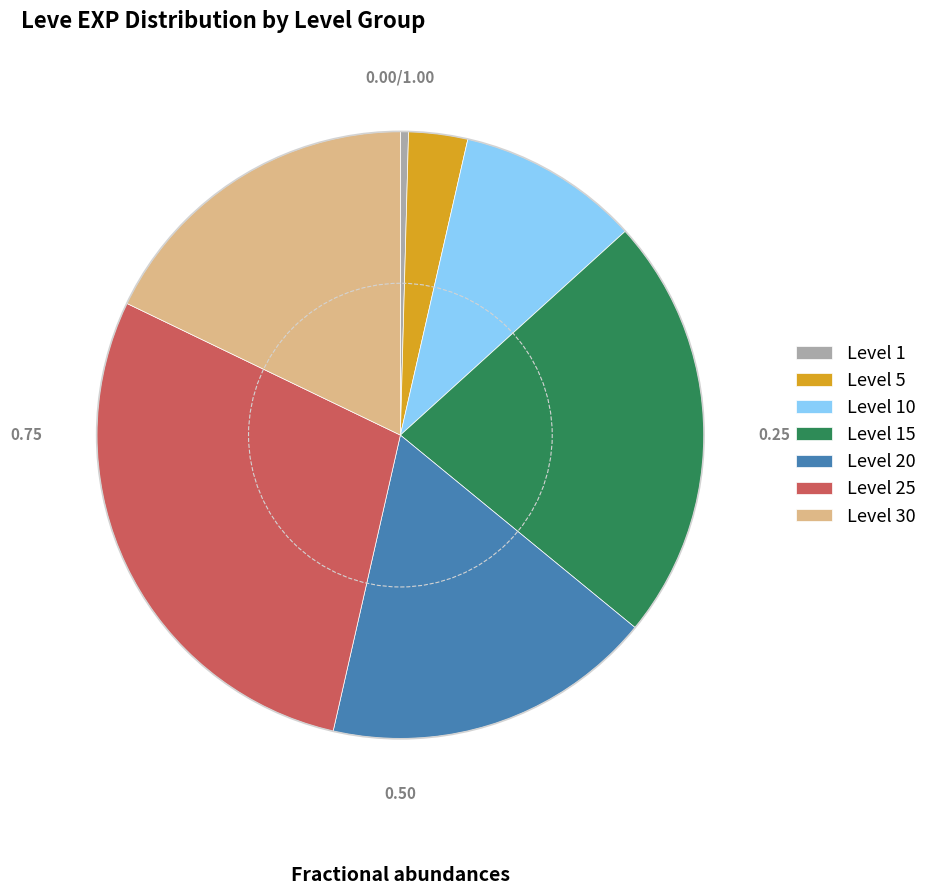

What is the ratio of the value at Level 20 to the value at Level 25?

0.6